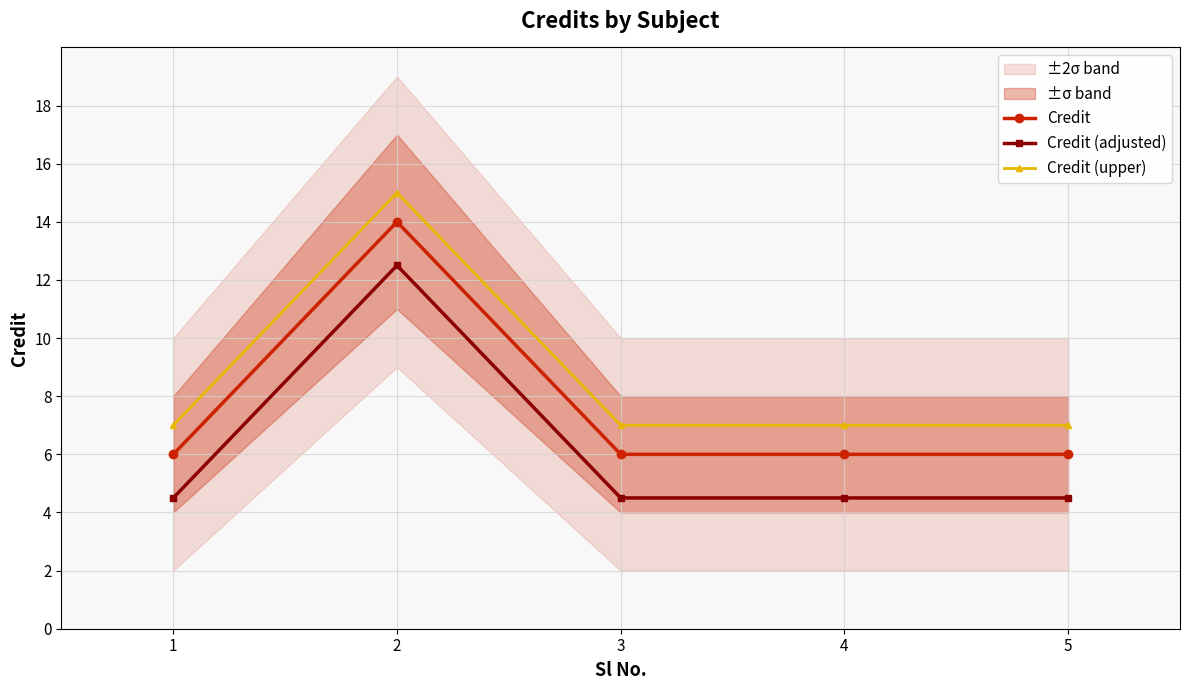

At which category is the sum across all series the highest?

2